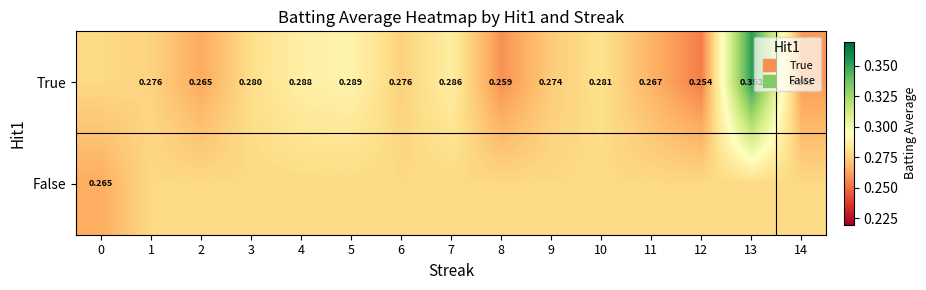

How many categories are shown in the chart?

15